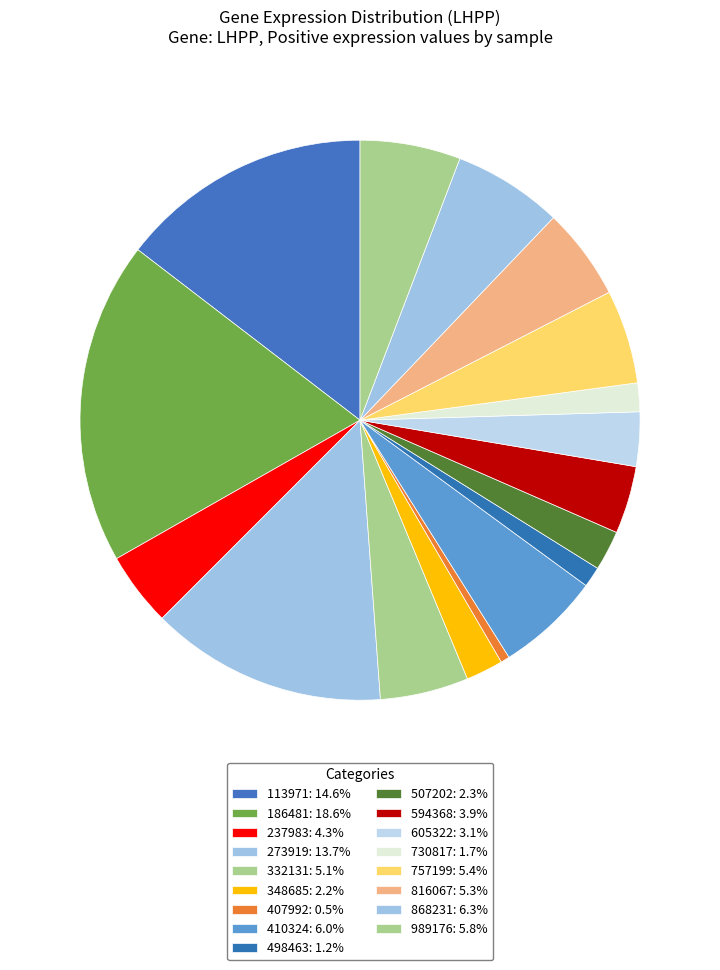

Which category has the smallest portion of the pie?

407992